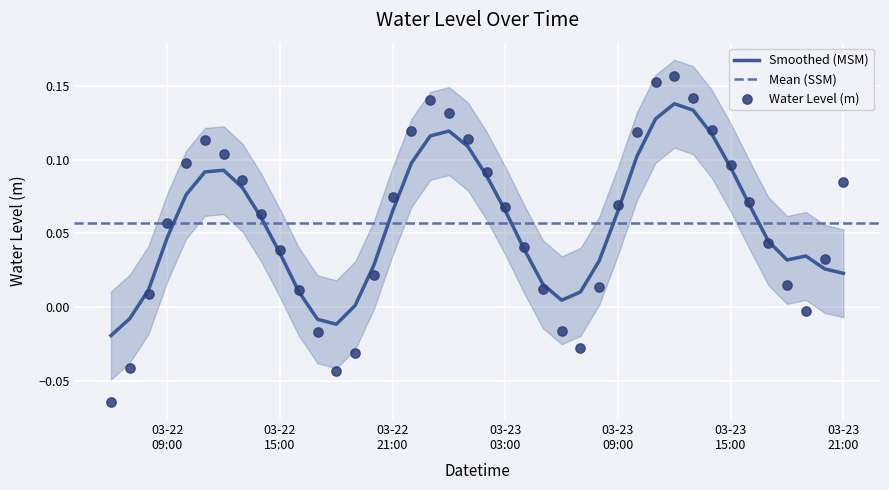

Between 2023-03-22 17:00:00 and 2023-03-23 14:00:00, which is larger?

2023-03-23 14:00:00